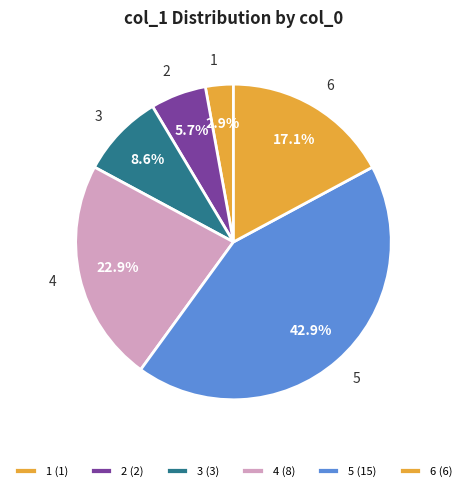

Combined, what portion of the pie is 2 and 1?

8.6%